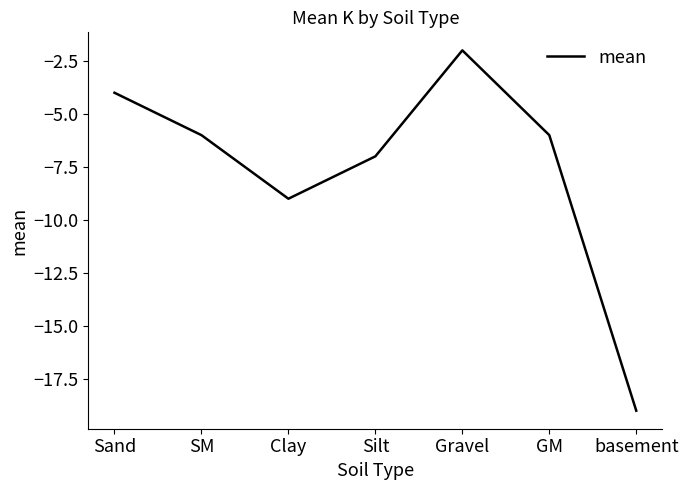

True or false: the data shows -10 at SM.

False